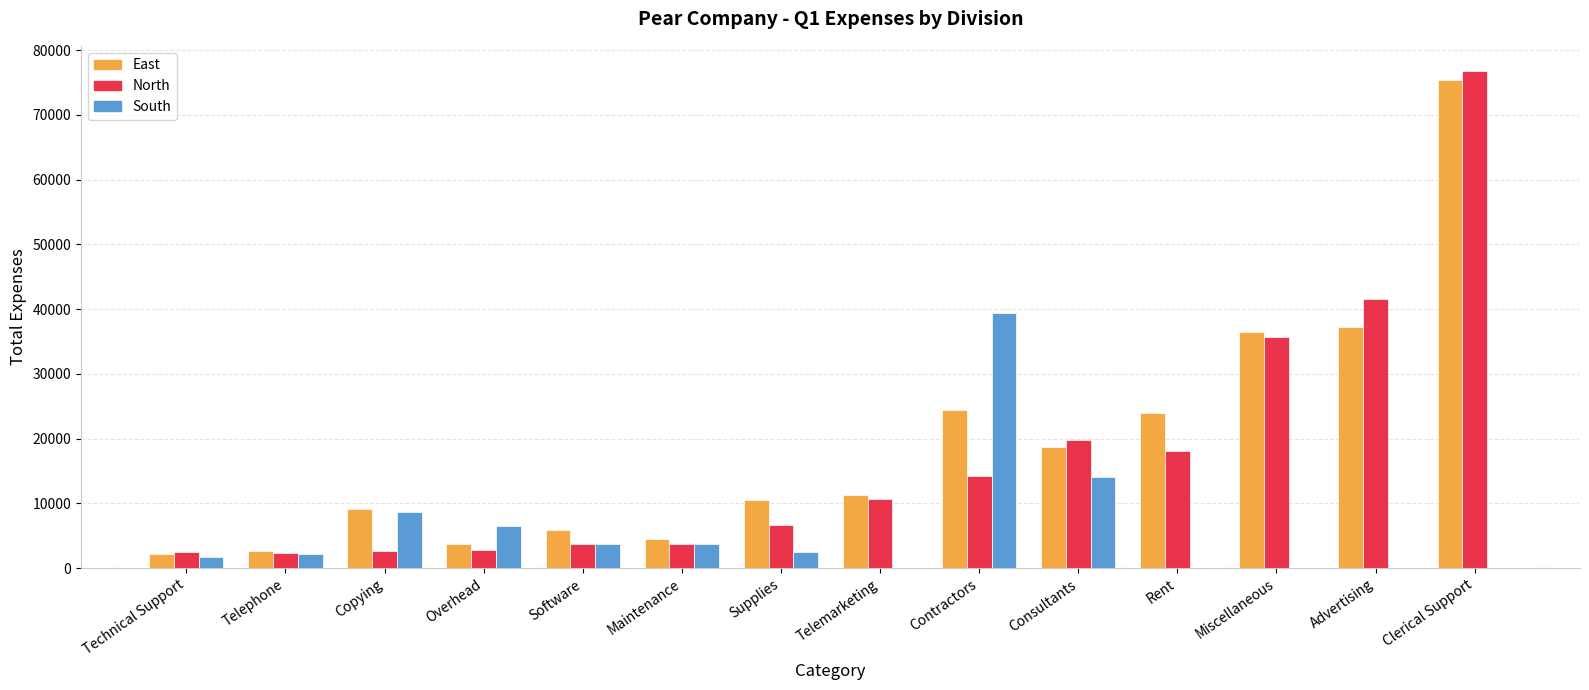

How many groups of bars are there?

14